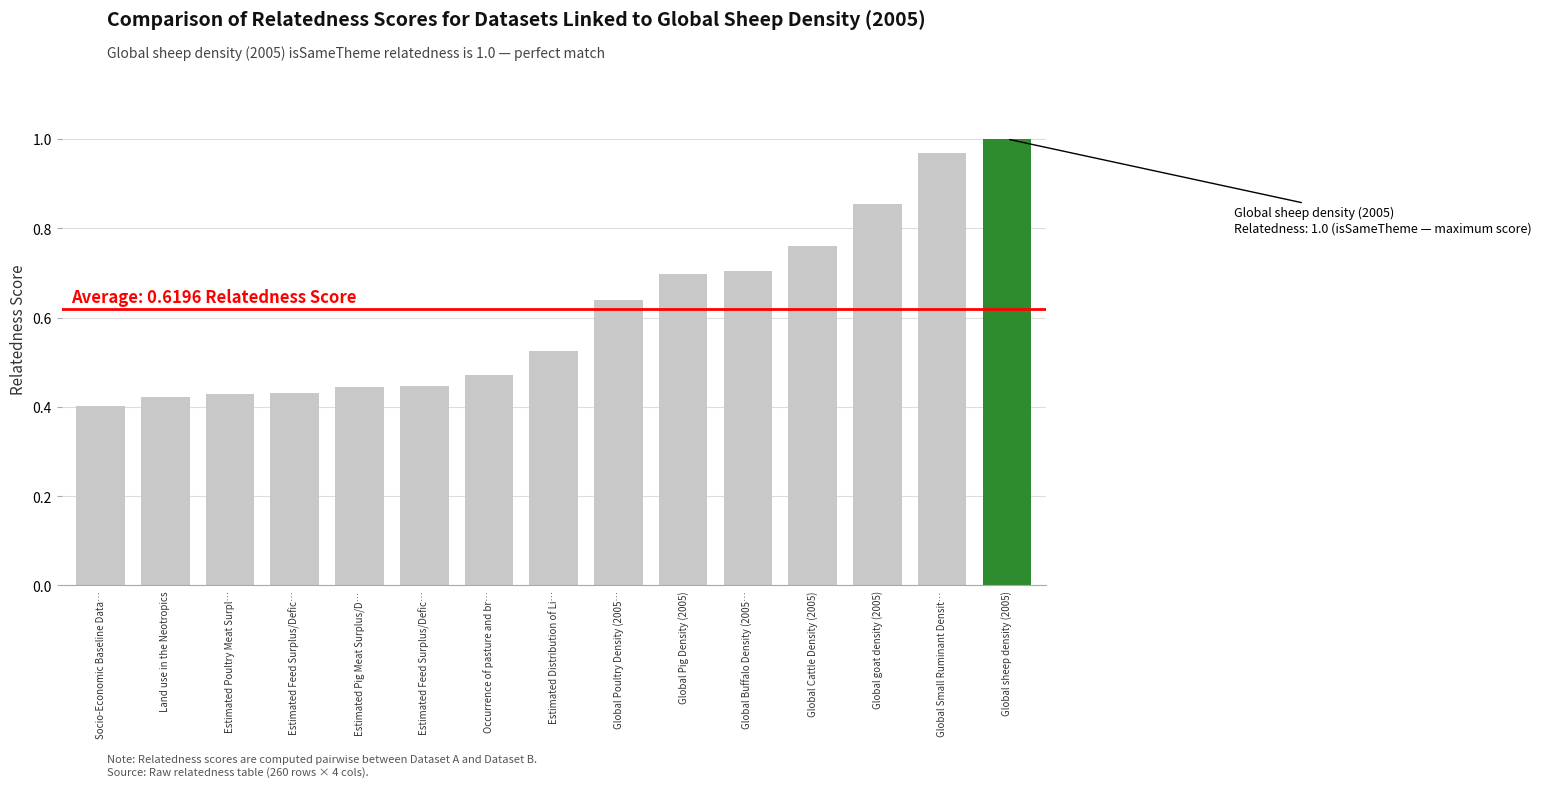

The value at Land use in the Neotropics is 0.3. True or false?

False